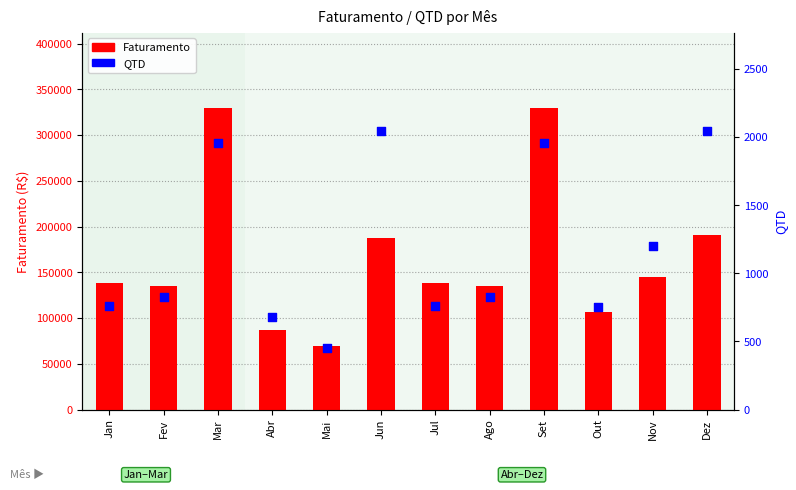

At how many categories does at least one series exceed 285902?

2